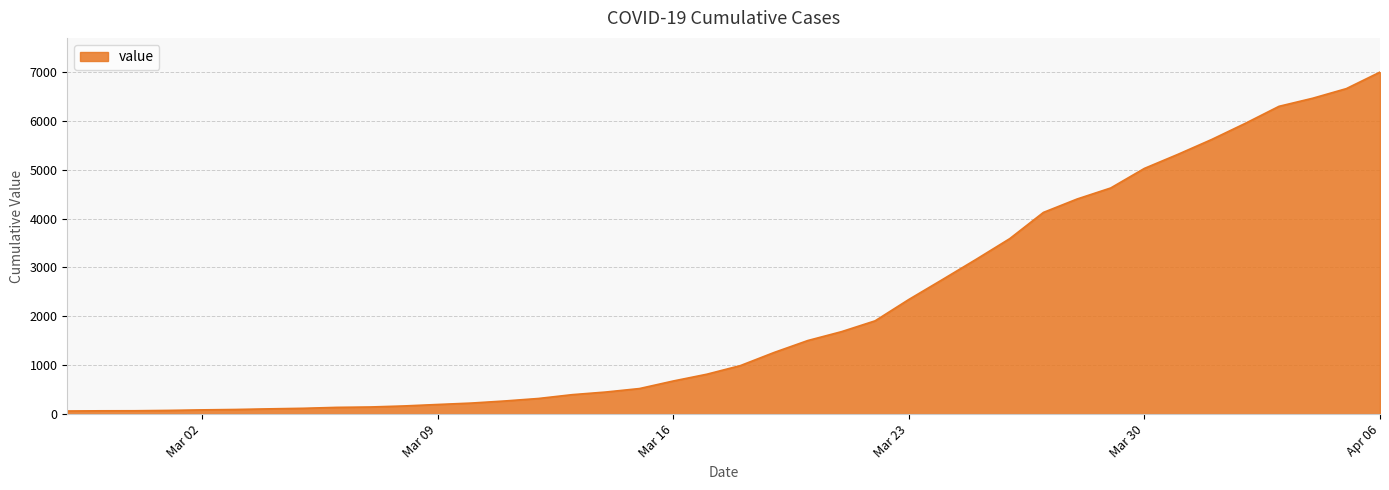

What is the greatest value displayed?

6995